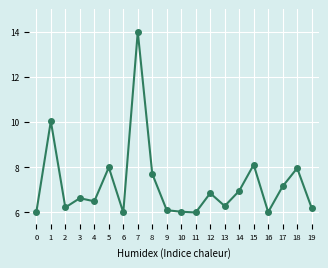

What is the sum of all values?

144.8